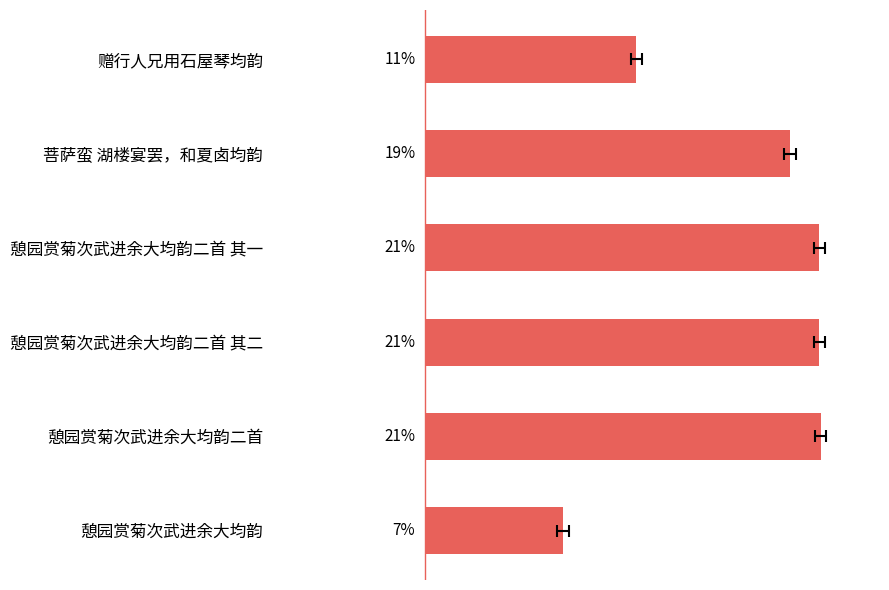

The value at 憩园赏菊次武进余大均韵 is 0.1. True or false?

False